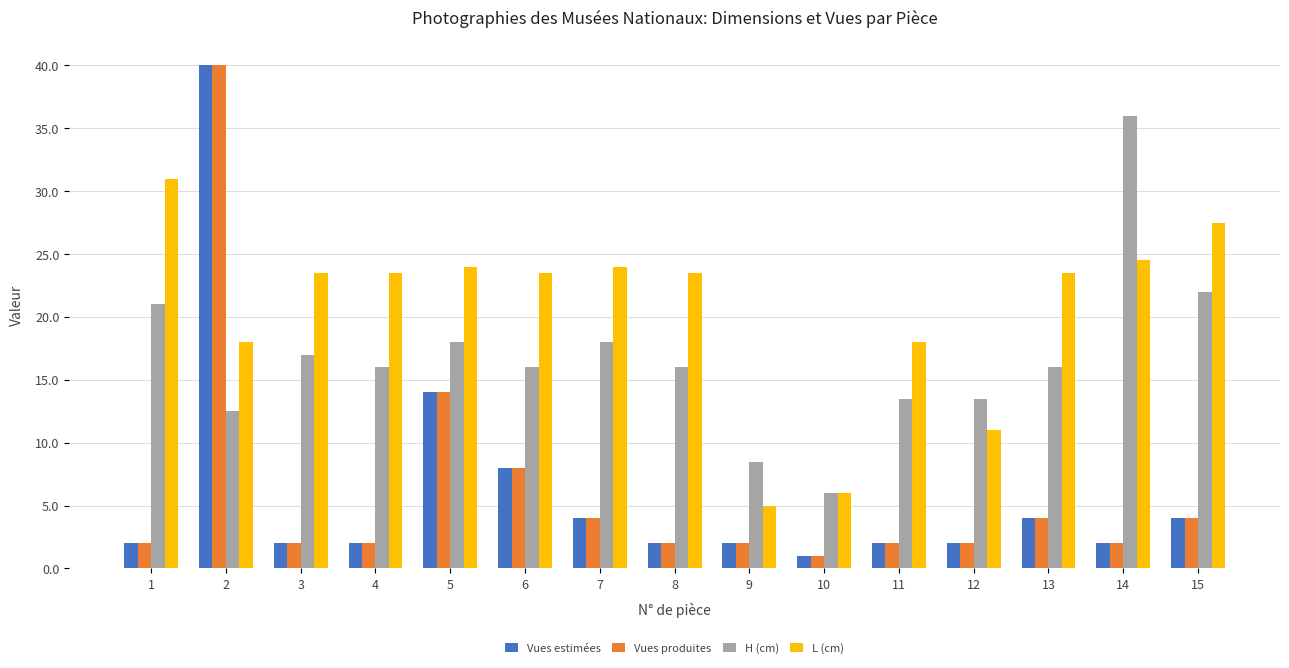

What are all the series names shown in the legend?

Vues estimées, Vues produites, H (cm), L (cm)